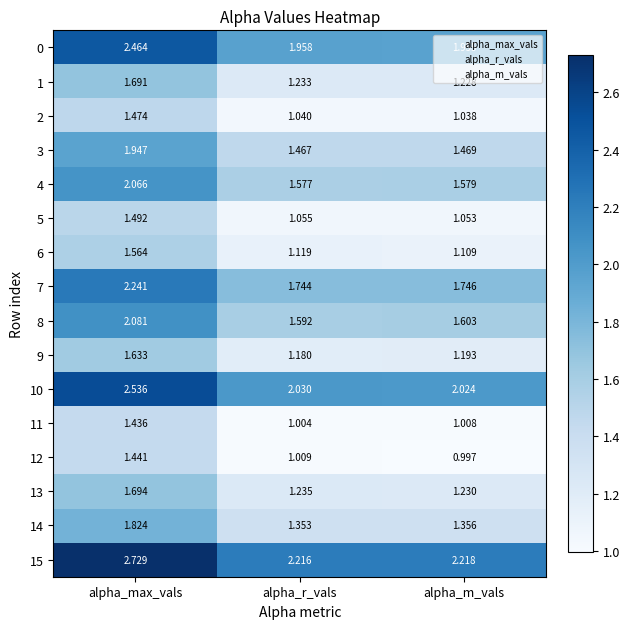

Is the value of 8 at alpha_r_vals greater than the value of 5 at alpha_m_vals?

Yes